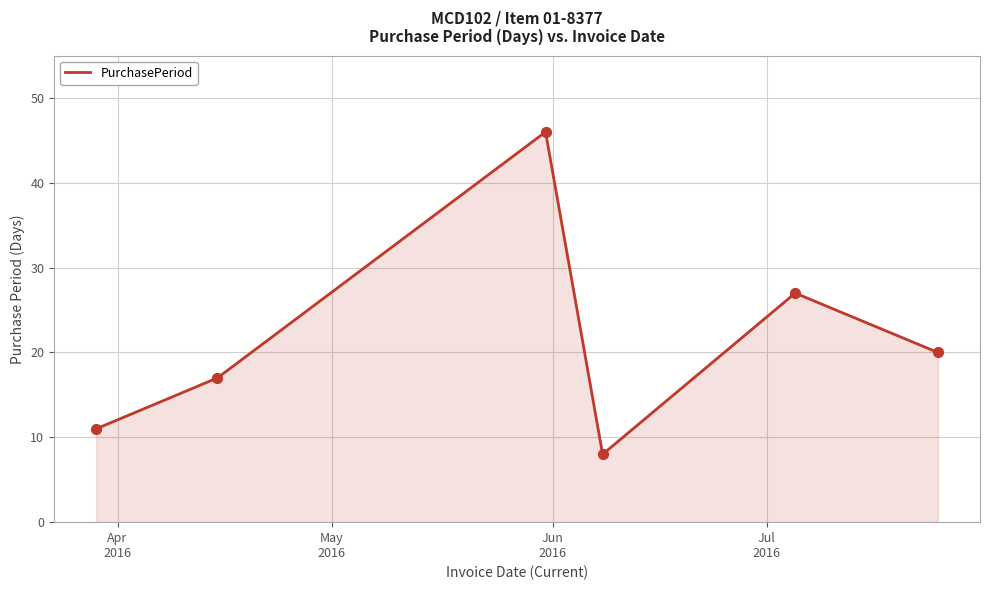

True or false: the data has more than 1 interior local peaks.

True